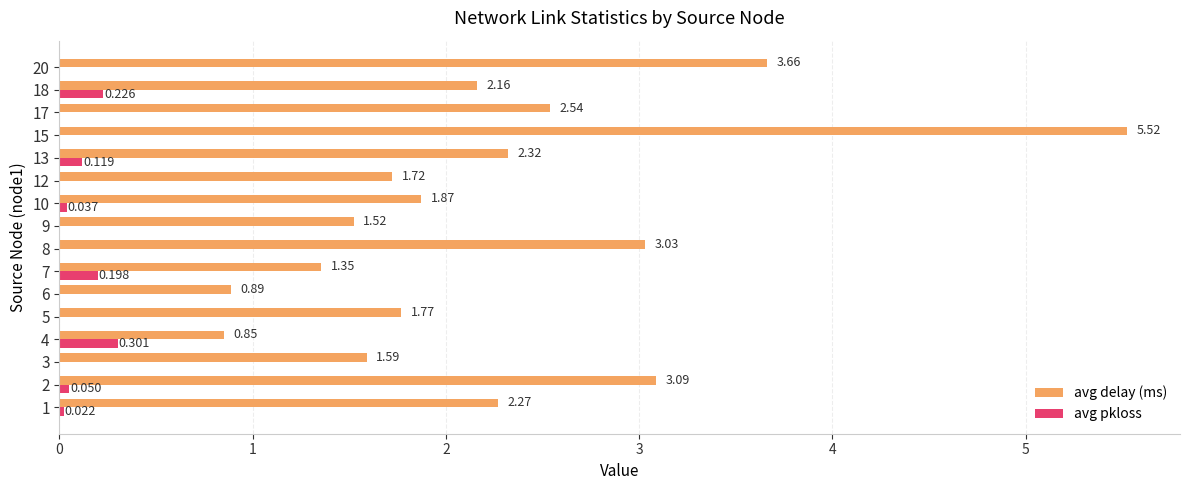

Which series has the largest total across all categories?

avg delay (ms)